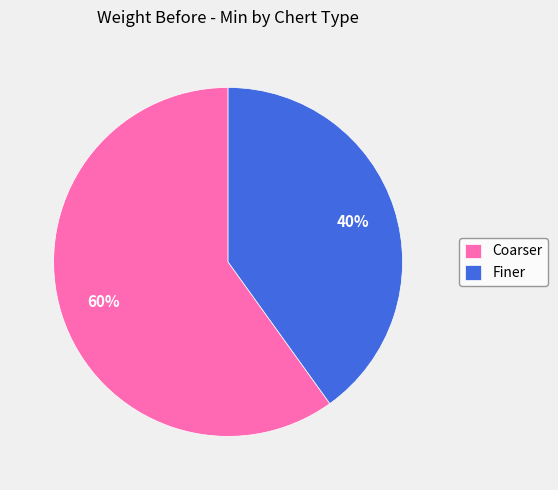

Approximately how many times larger is the value at Coarser compared to Finer?

1.5